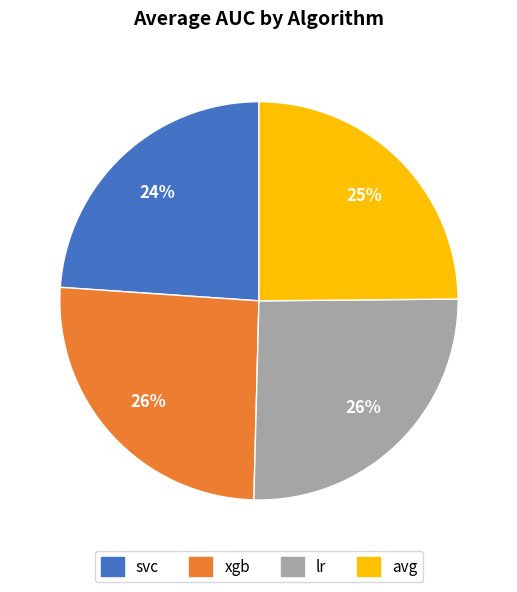

Count the number of slices in the pie.

4